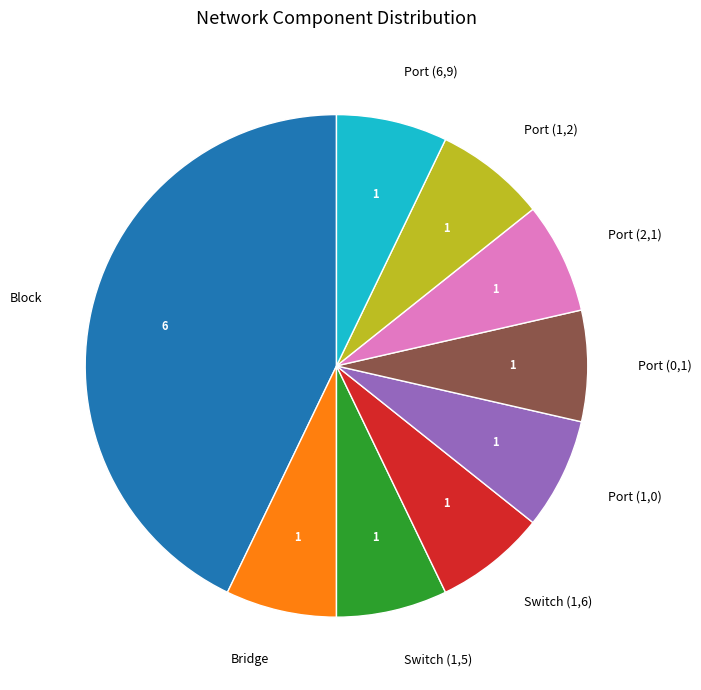

True or false: Port (1,2) accounts for 7% of the total.

True